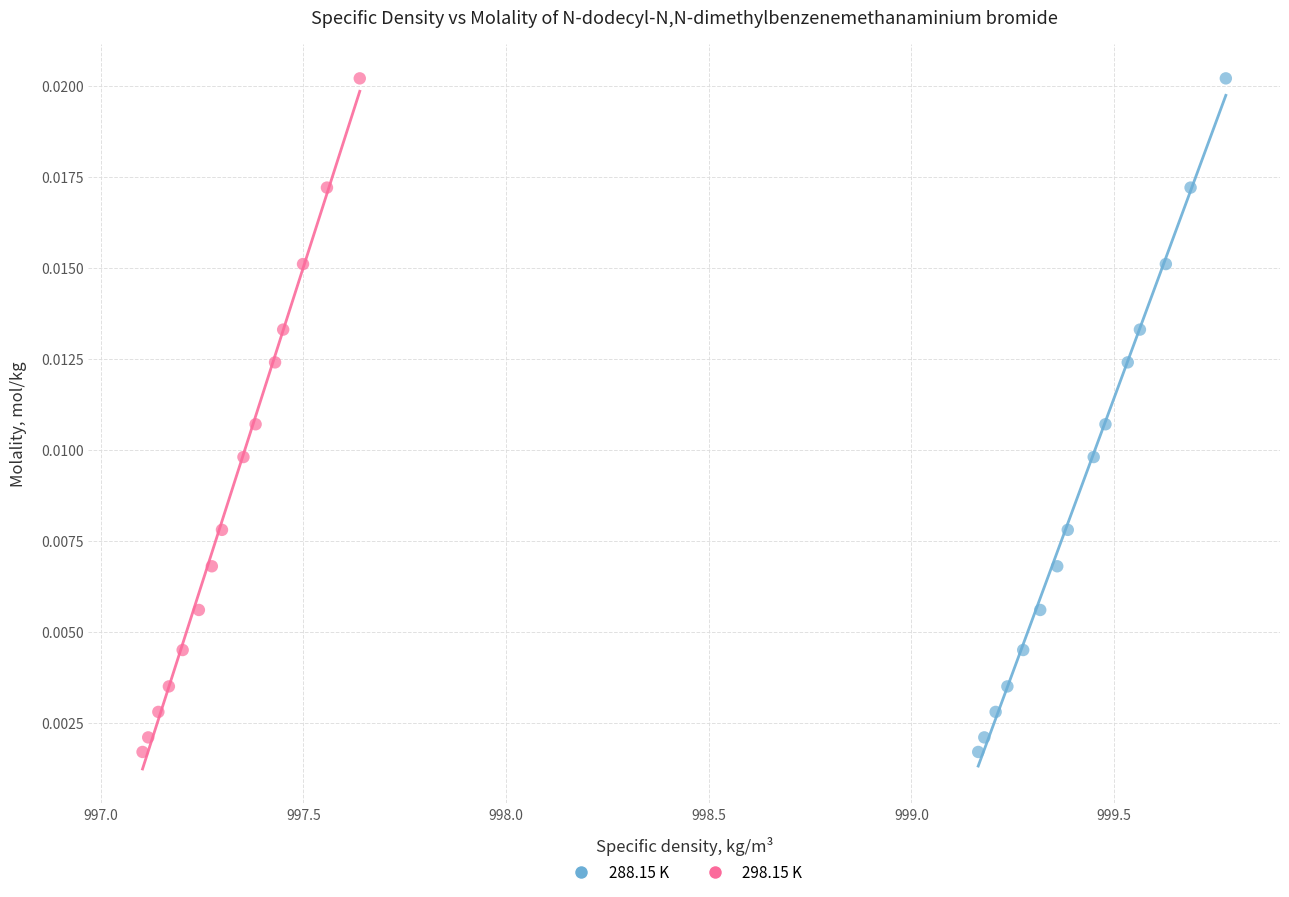

What are all the series names shown in the legend?

288.15 K, 298.15 K